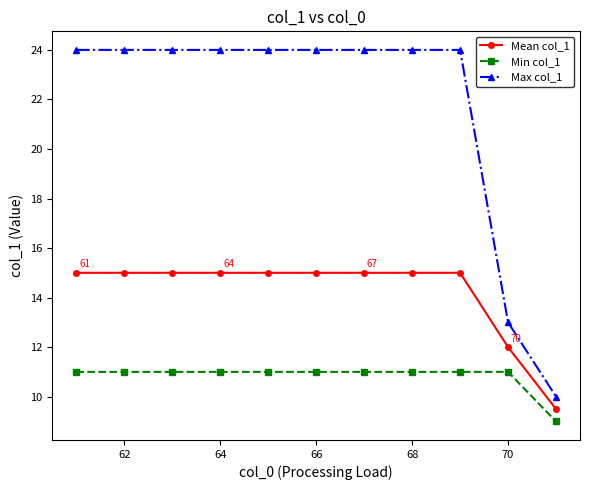

What is the lowest value of the Mean col_1 series?

9.5